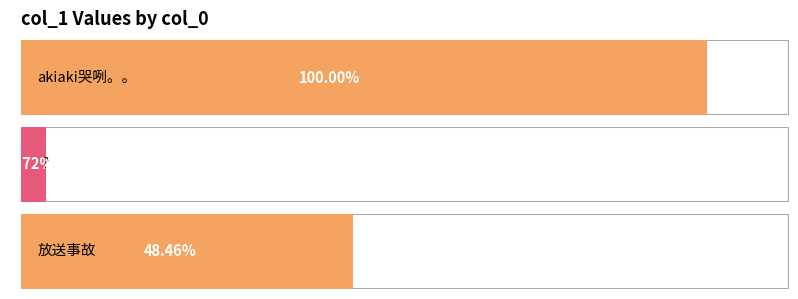

Which has a higher value, ？ or akiaki哭咧。。?

akiaki哭咧。。